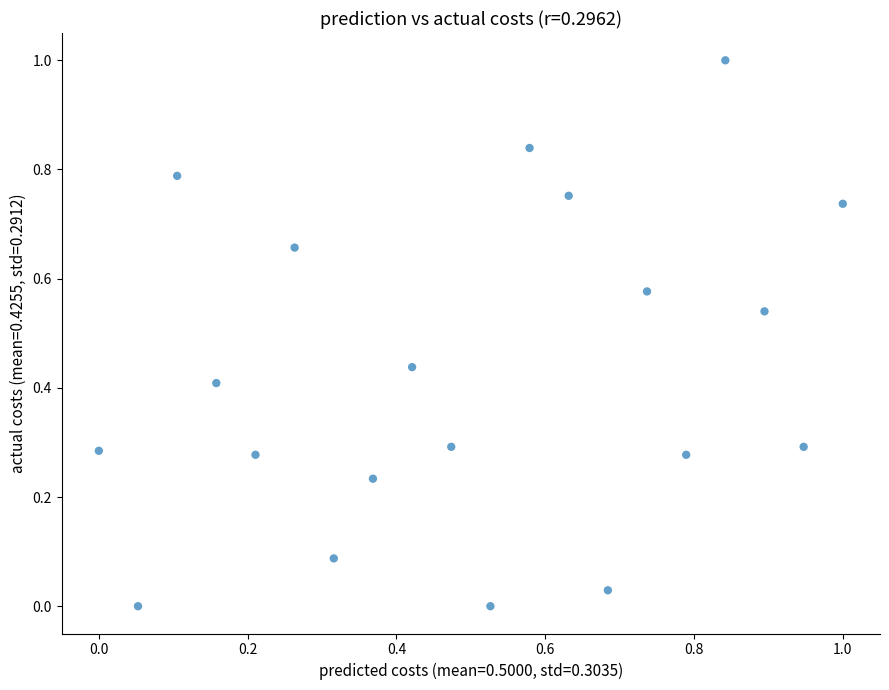

What is the range of Y values (max minus min)?

1.0